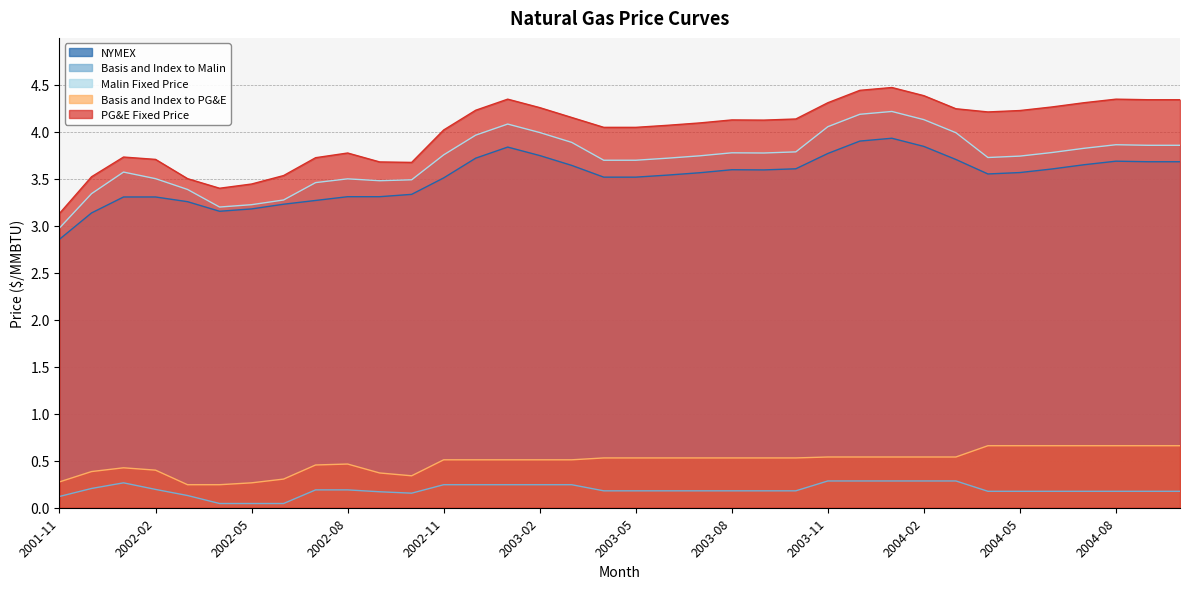

Count the number of data series in this chart.

5